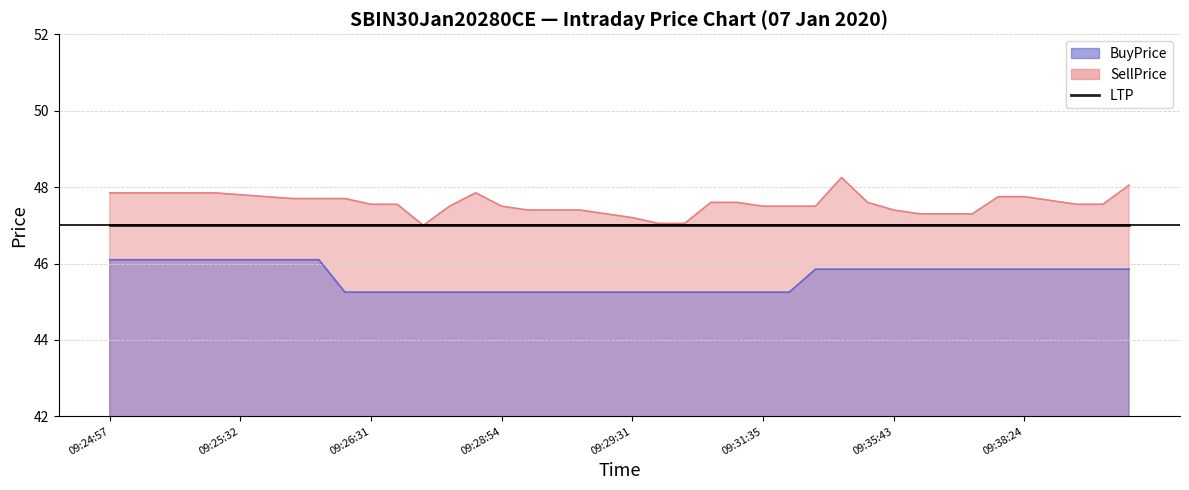

Does the chart display data point markers on the line(s)?

No